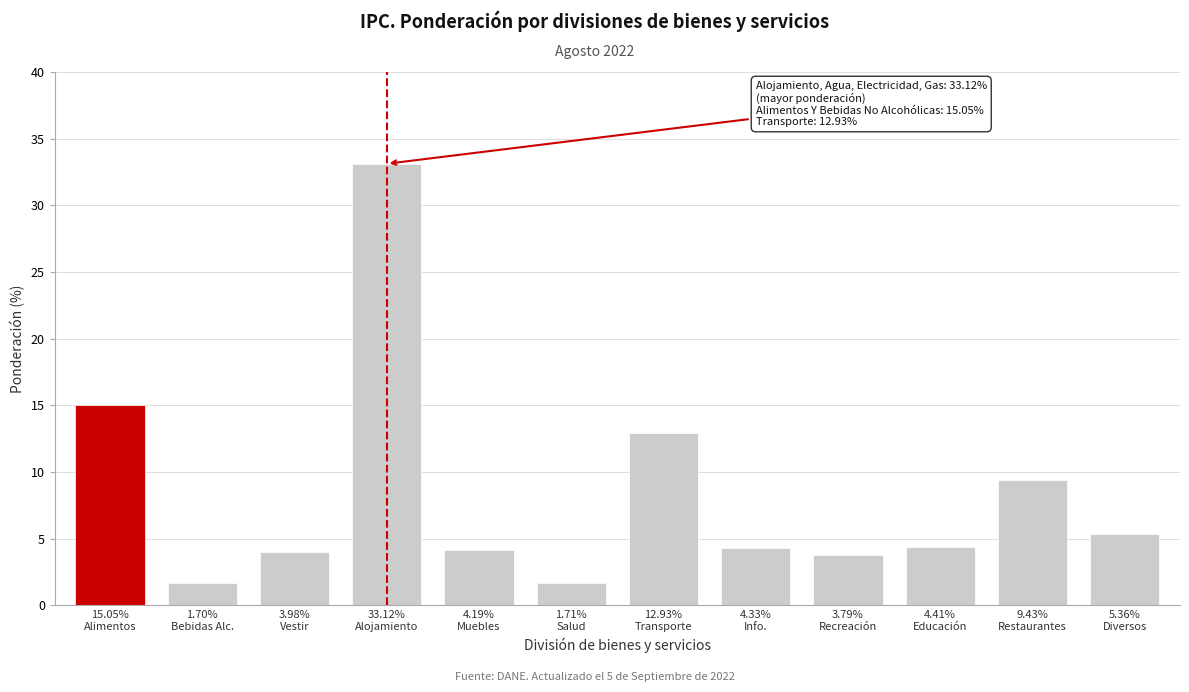

What is the smallest value displayed?

1.7